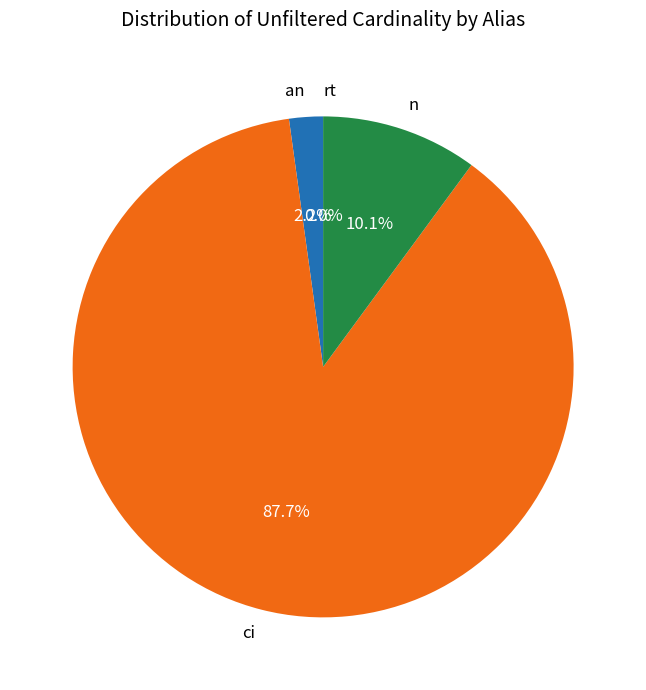

What percentage is NOT represented by an?

97.8%